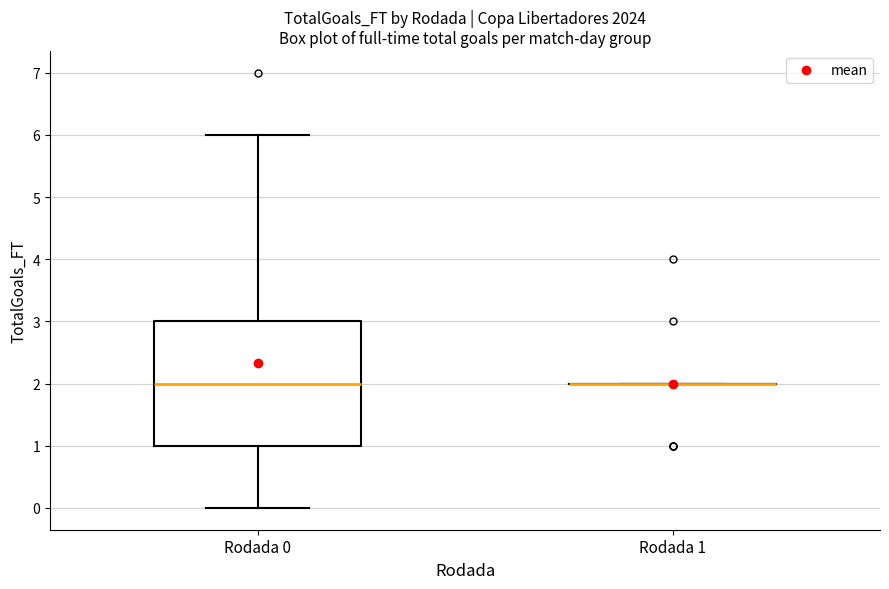

Reading left to right, read every box against the y-axis: the position of its median line, the range the box covers, and the ends of its whiskers. The values are not printed on the chart, so give them approximately, as read against the axis.

Rodada 0: median 2, box 1 to 3, whiskers 0 to 6
Rodada 1: box collapsed to a line at 2, whiskers 2 to 2